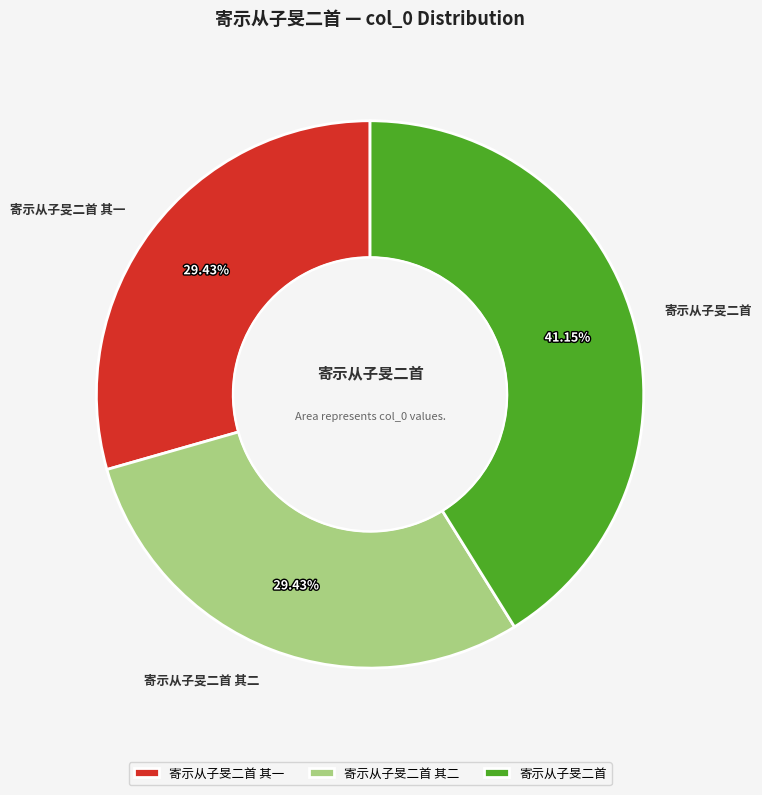

Is it true that 寄示从子旻二首 其一 is 29% of the pie?

True